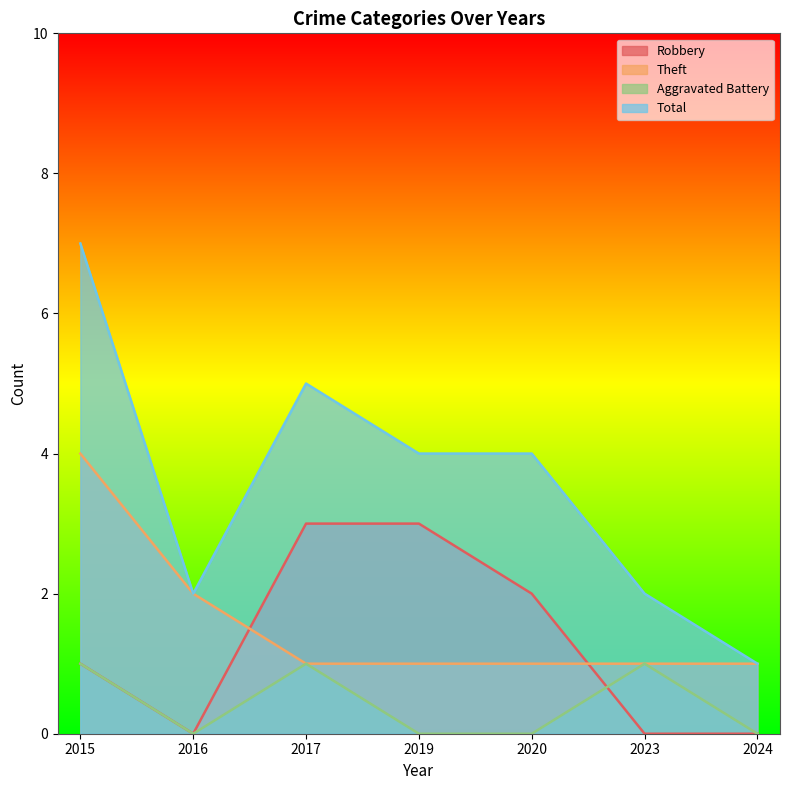

The Theft series shows 0 at 2020. True or false?

False